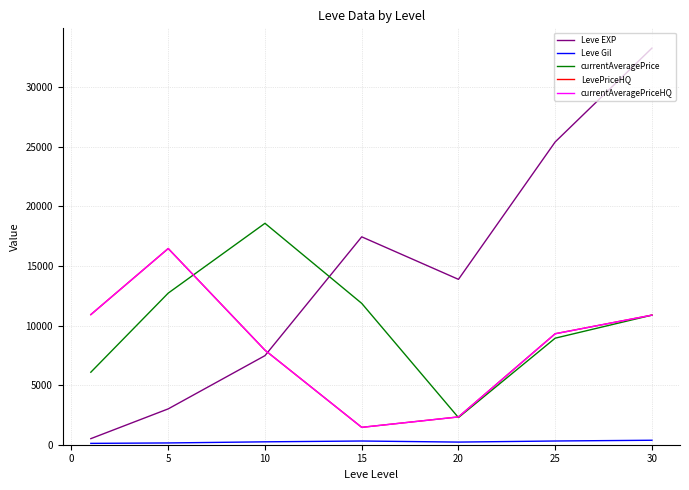

What is the difference between the second highest and minimum values in the currentAveragePrice series?

10444.7